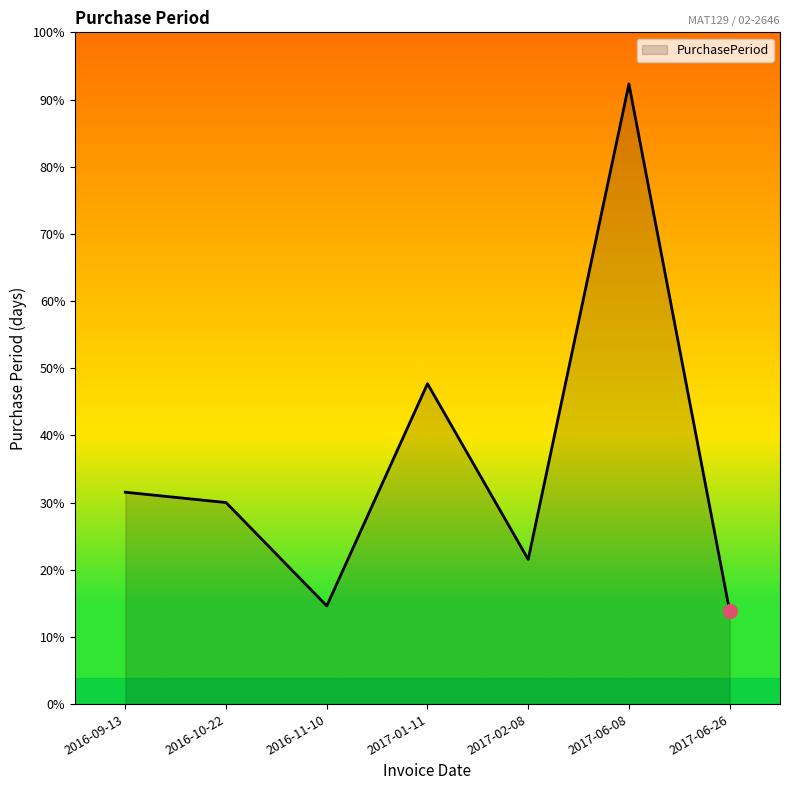

Where is the data nearest to the value 69?

2017-01-11